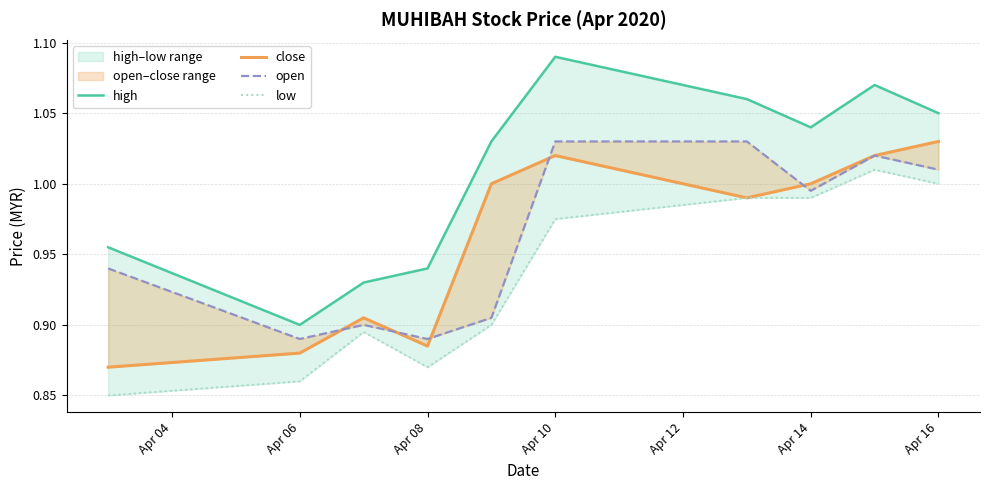

How many distinct data groups are displayed?

4